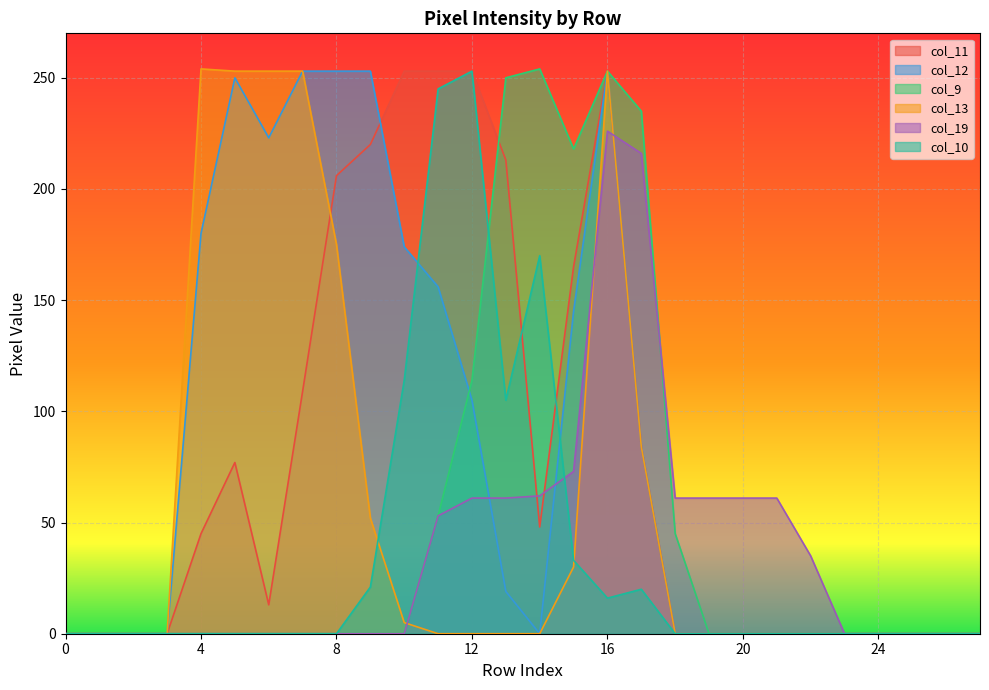

What is the average value of the col_9 series?

51